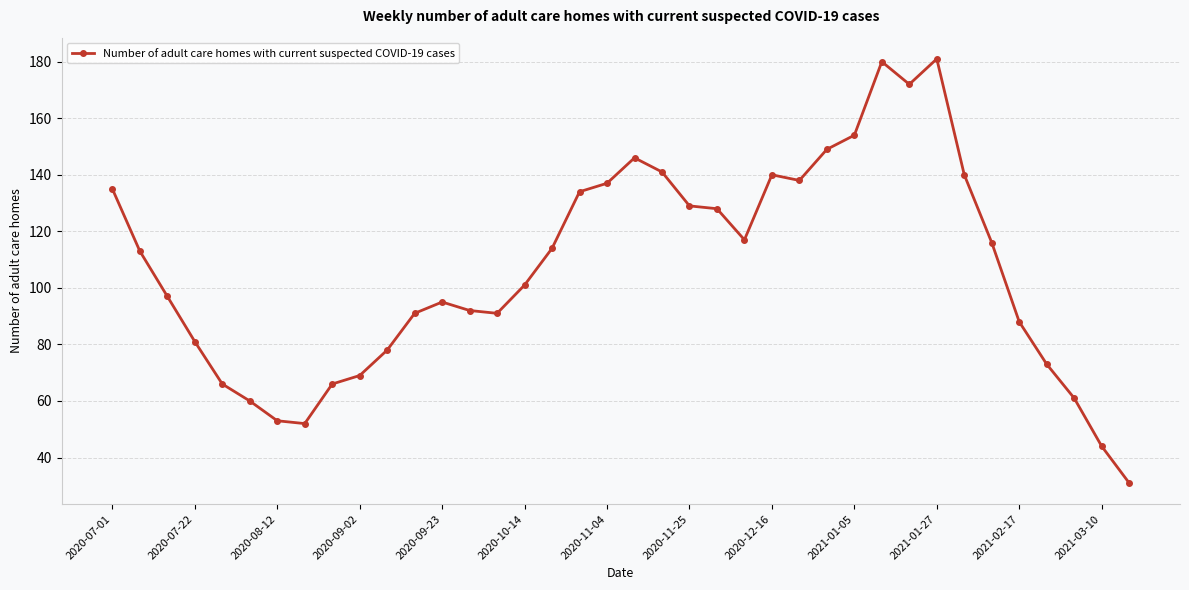

What is the average value?

107